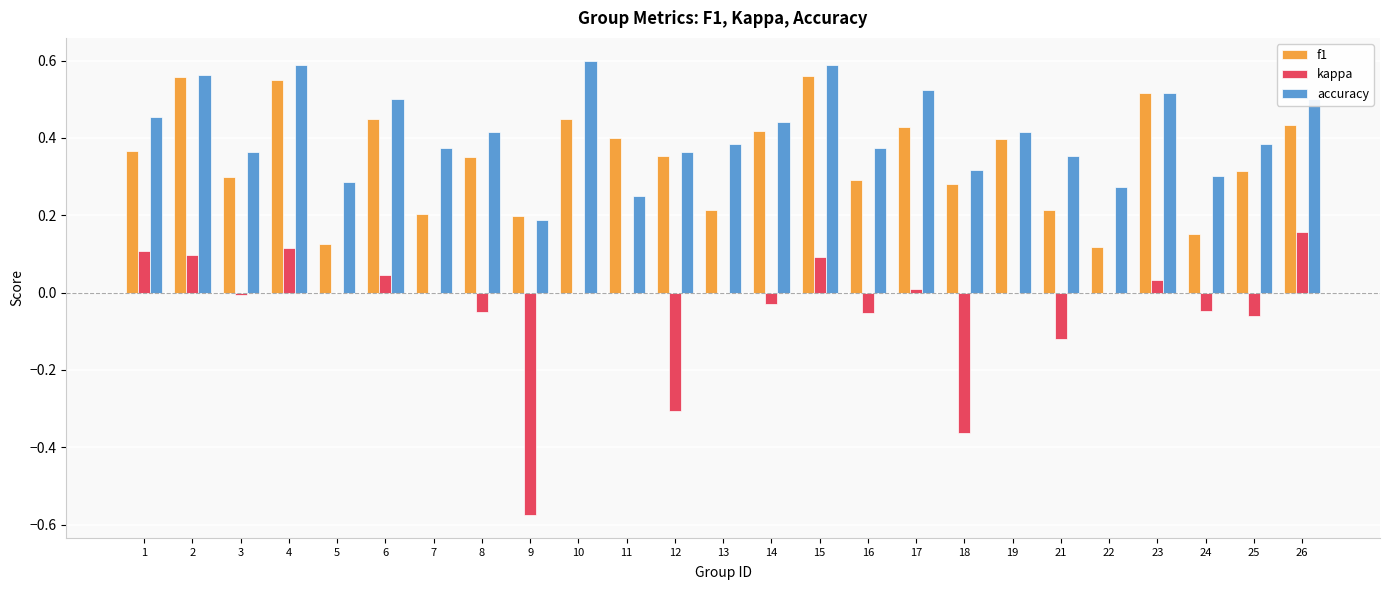

What is the total value across all series at 2?

1.2